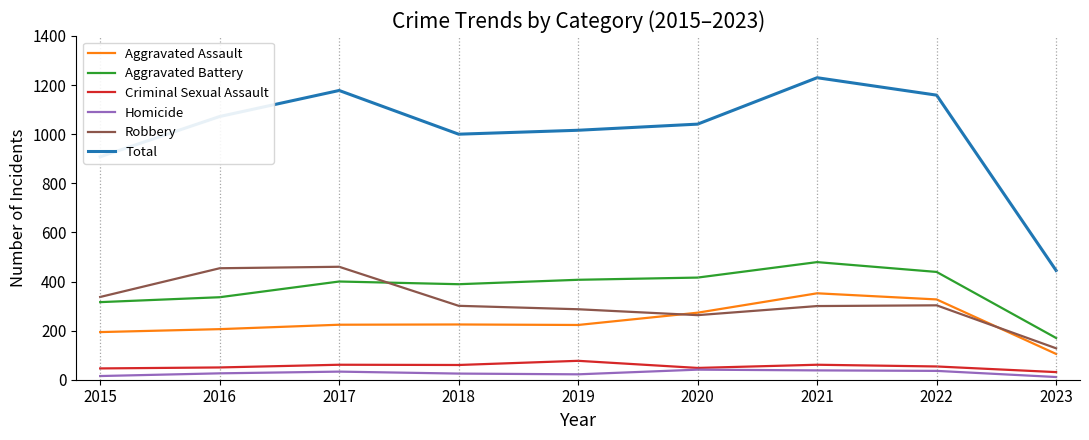

What is the minimum value shown in the chart?

11